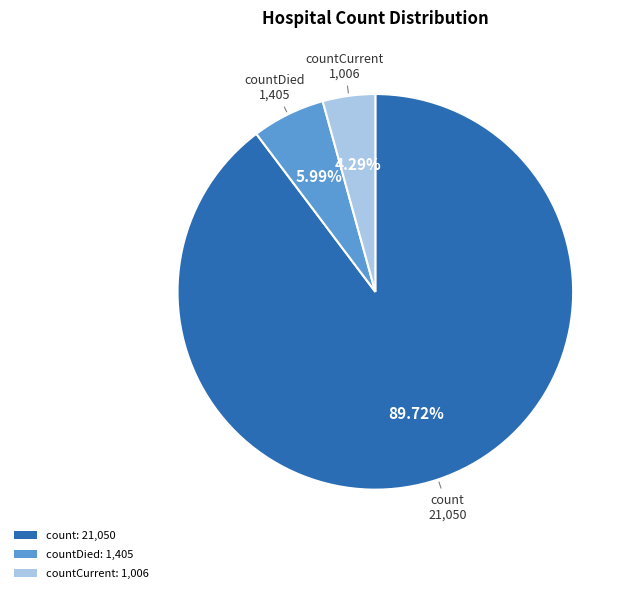

Combined, do count: 21,050 and countDied: 1,405 account for over 50%?

Yes